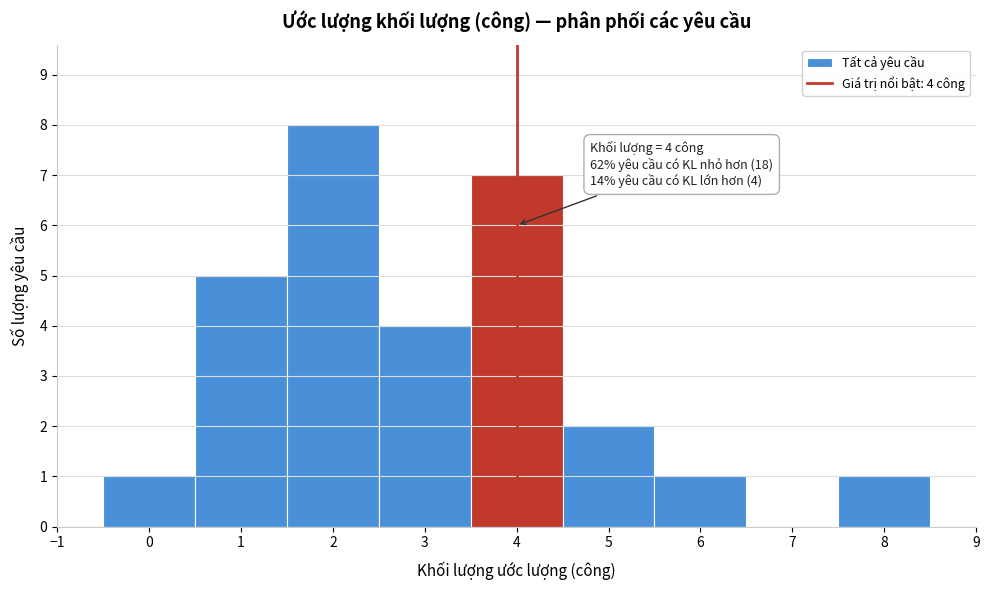

Which range on the x-axis has the tallest bar?

1.5 to 2.5